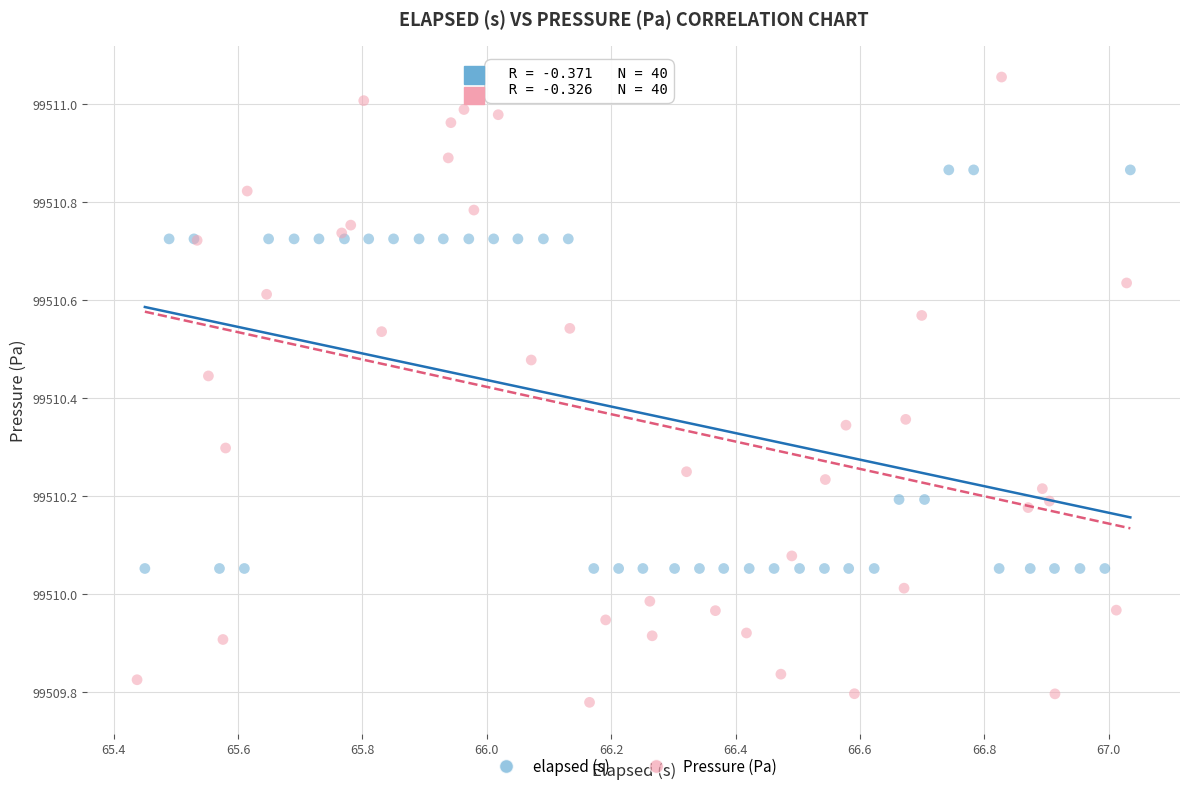

What are all the series names shown in the legend?

elapsed (s), Pressure (Pa)